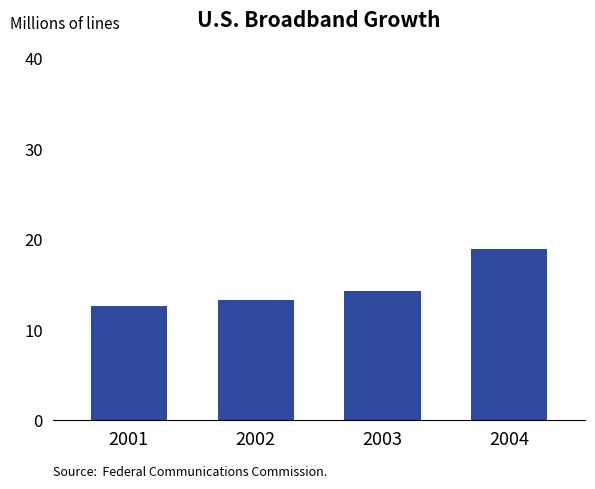

List the labels in order of value, largest first.

2004, 2003, 2002, 2001